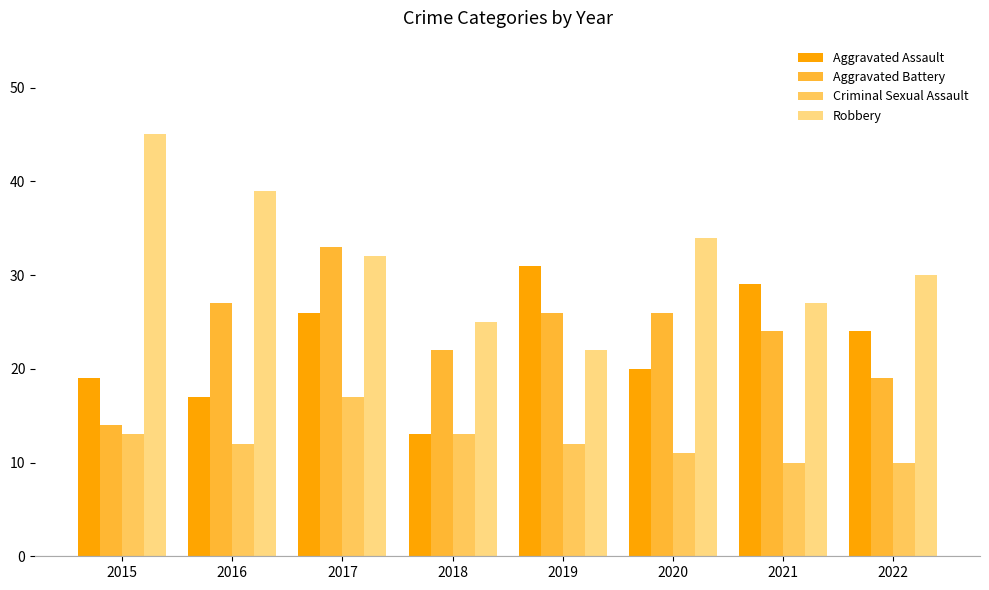

Is it true that Criminal Sexual Assault equals 17 at 2017?

True